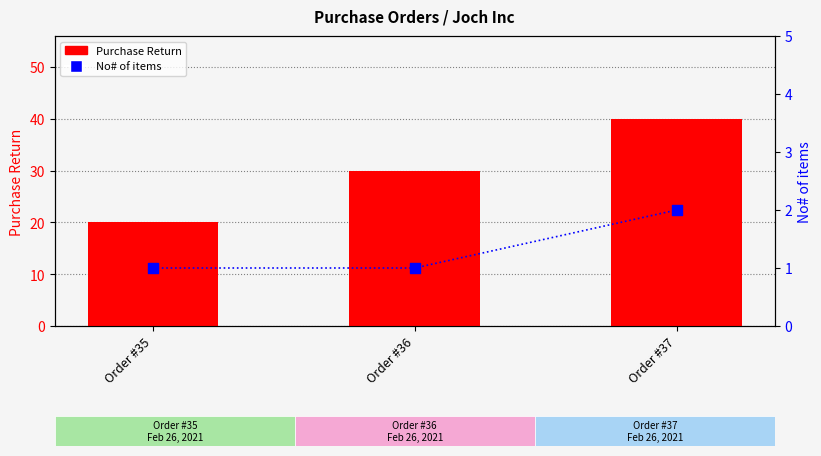

Is the value of No# of items at Order #35 greater than the value of Purchase Return at Order #35?

No